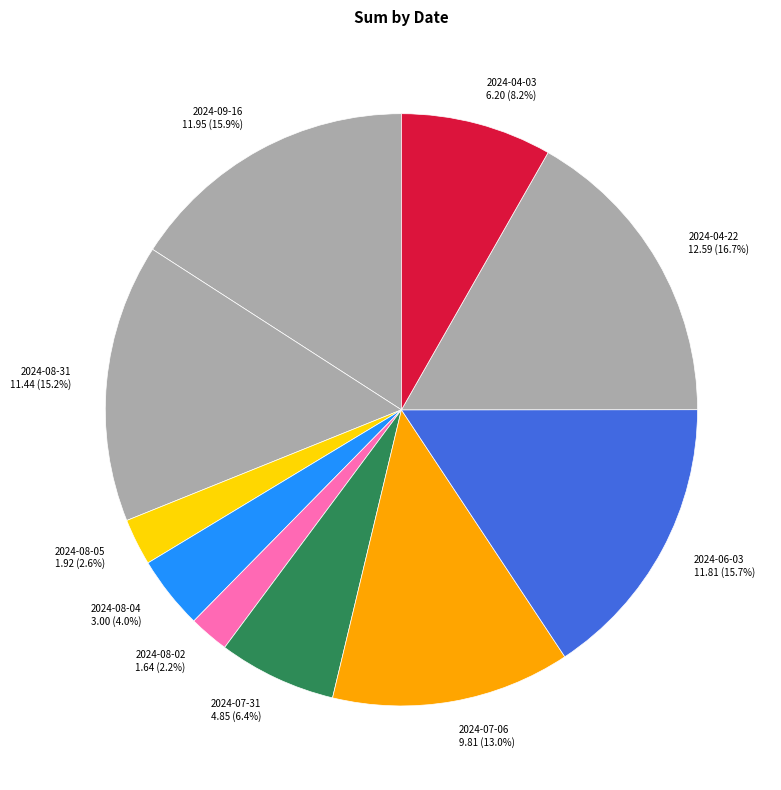

Is the sum of 2024-08-04 and 2024-08-31 greater than half?

No